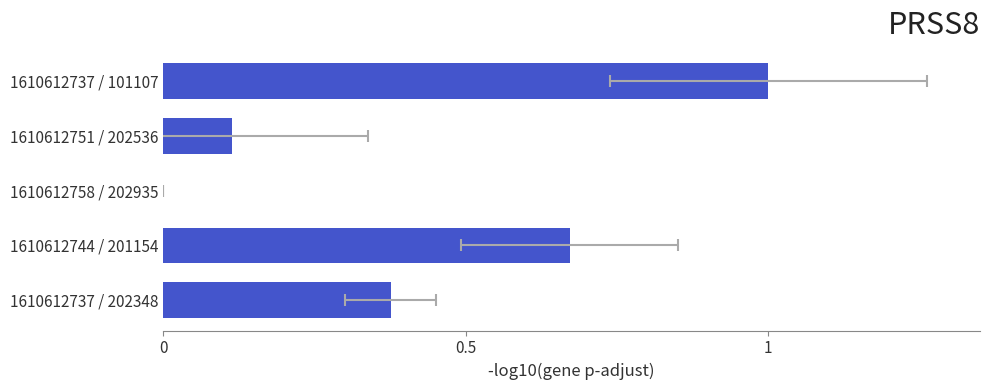

What value does the data have at 1610612737 / 101107?

1.0